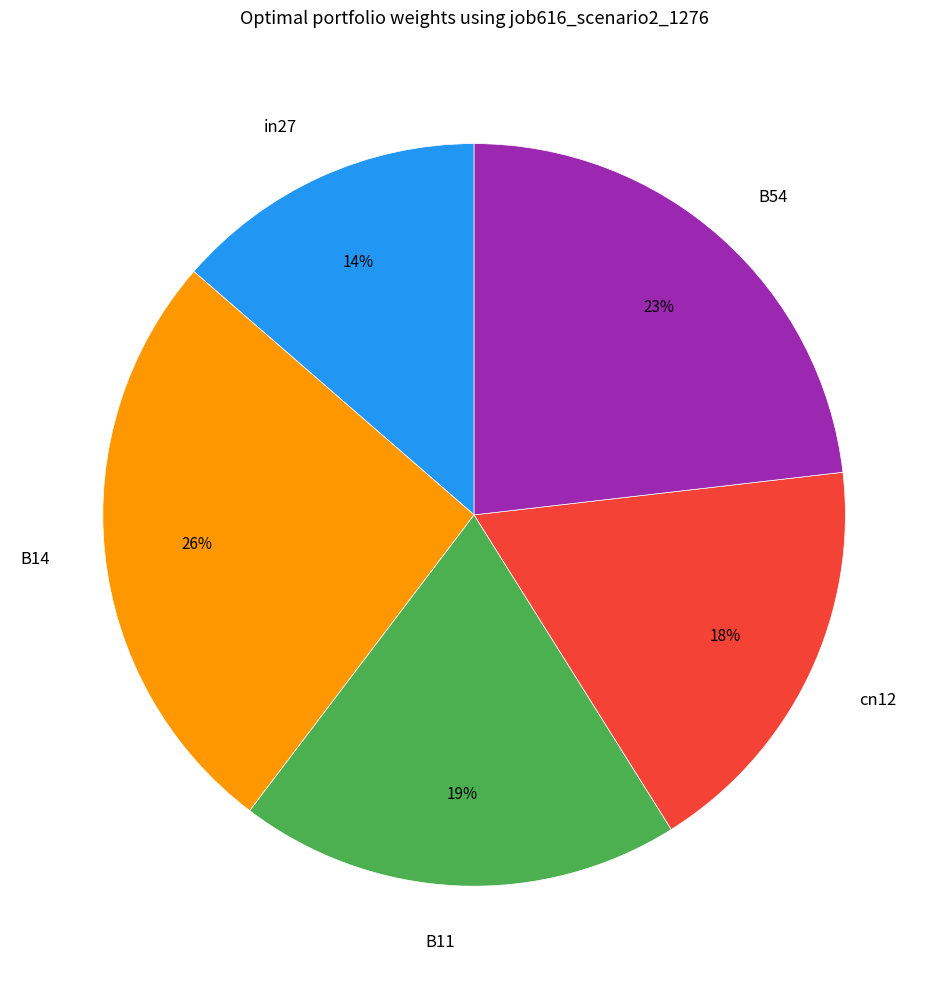

Do B11 and in27 together represent more than half of the pie?

No